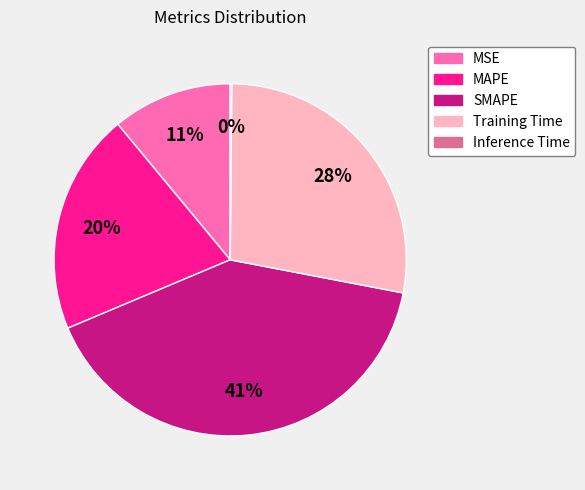

Combined, do MSE and SMAPE account for over 50%?

Yes